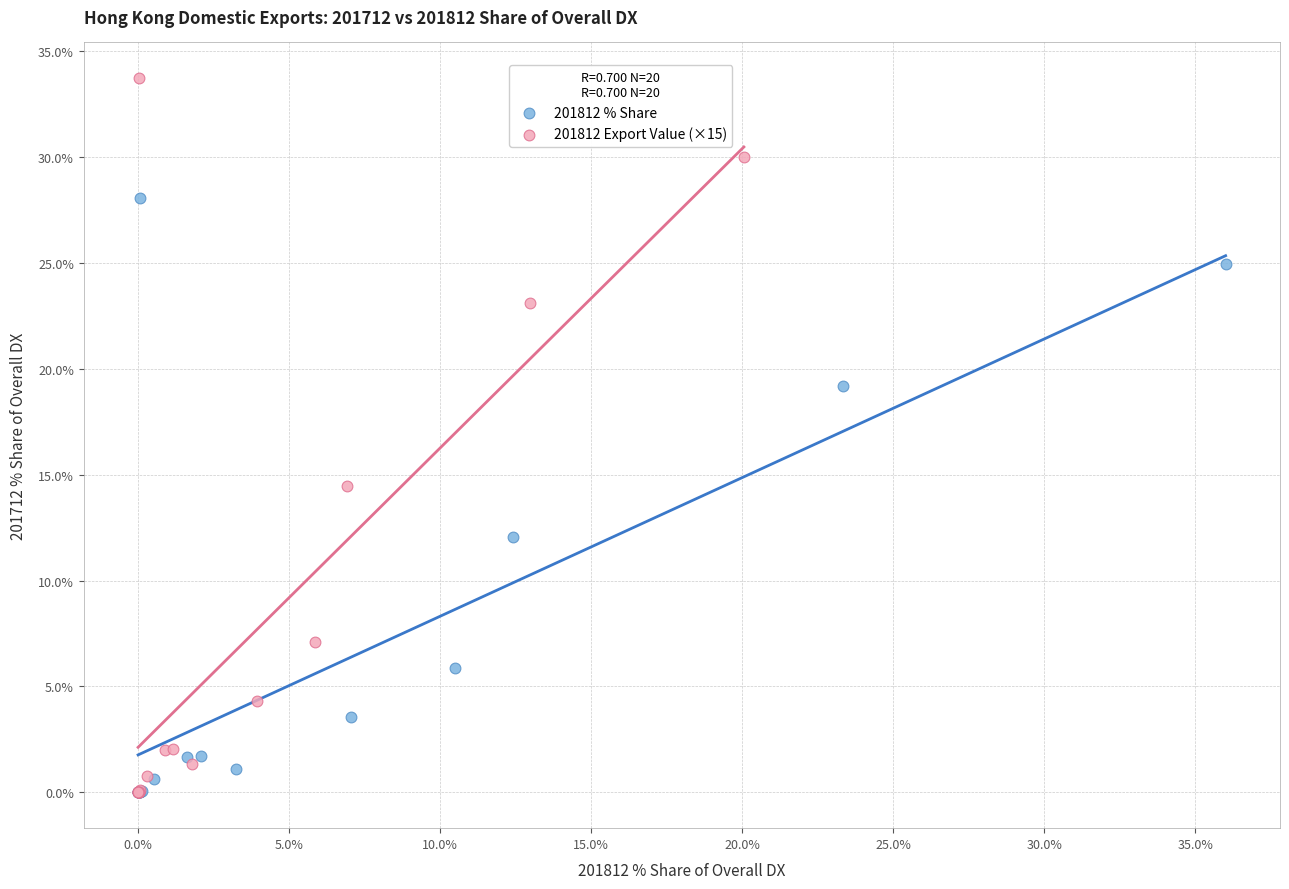

Which series contains the highest Y value?

201812 Export Value (×15)